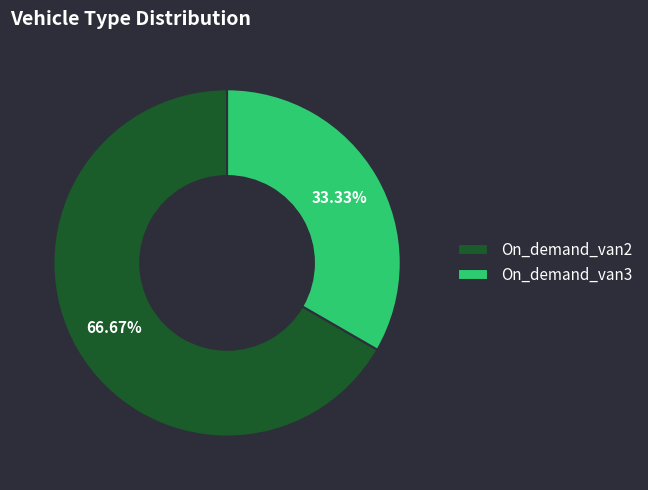

To the nearest percent, what is the difference between the largest and smallest slice percentages?

33%